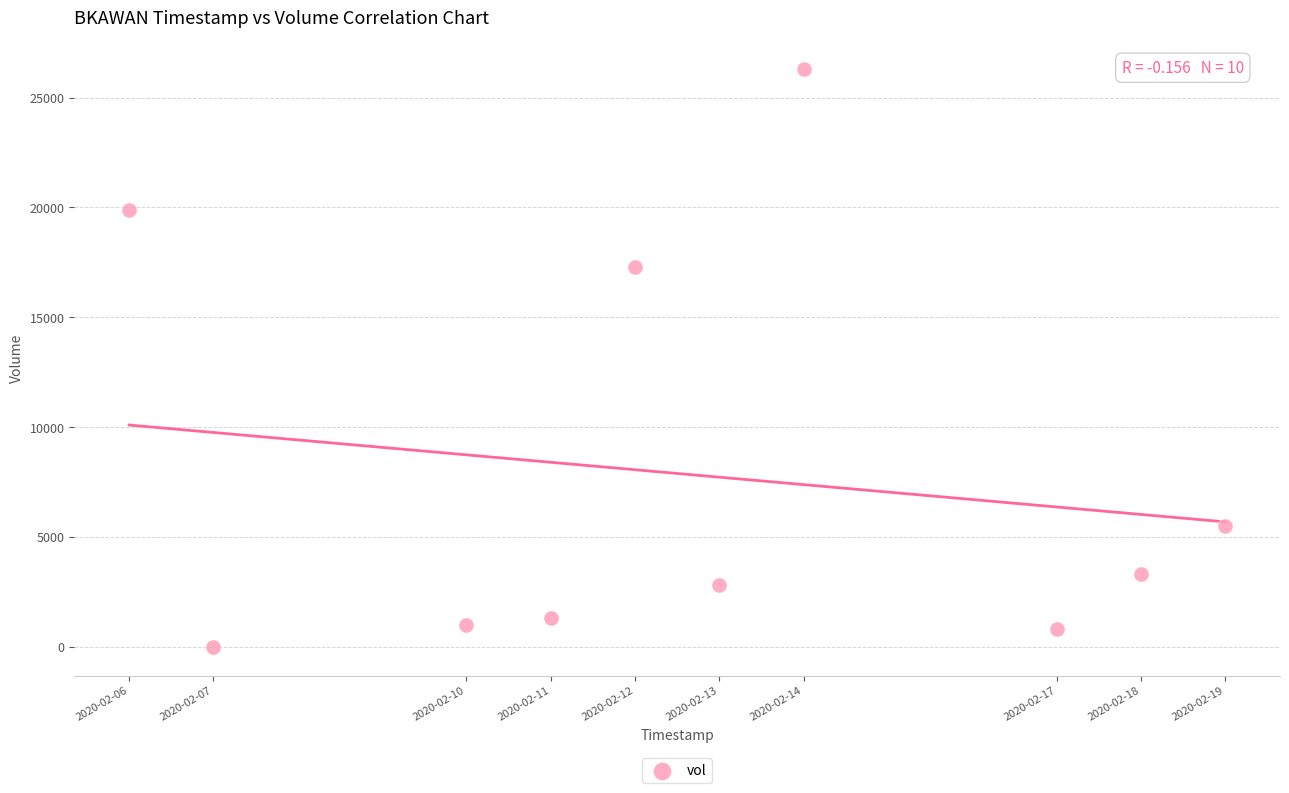

What is the range of X values (max minus min)?

1123200